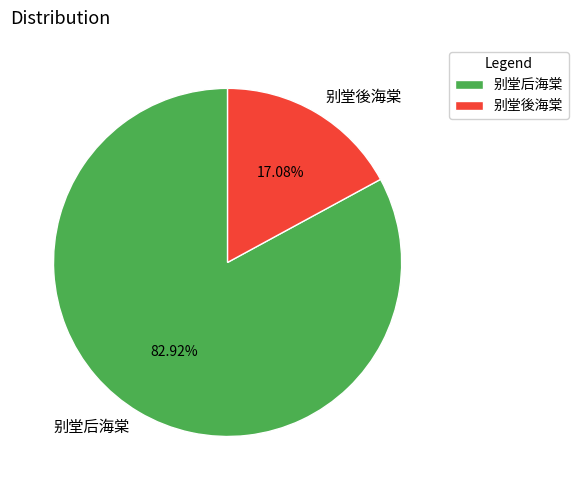

To the nearest percent, what is the difference between the 别堂后海棠 and 别堂後海棠 slice percentages?

66%